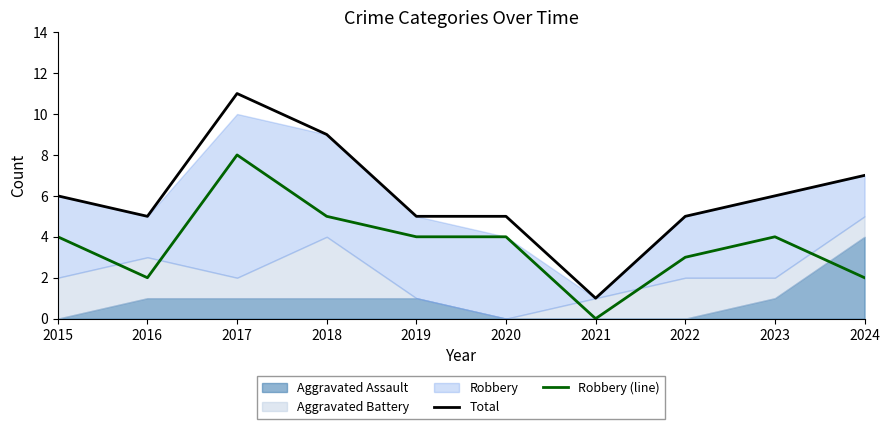

Which category has the lowest value across all series?

2021